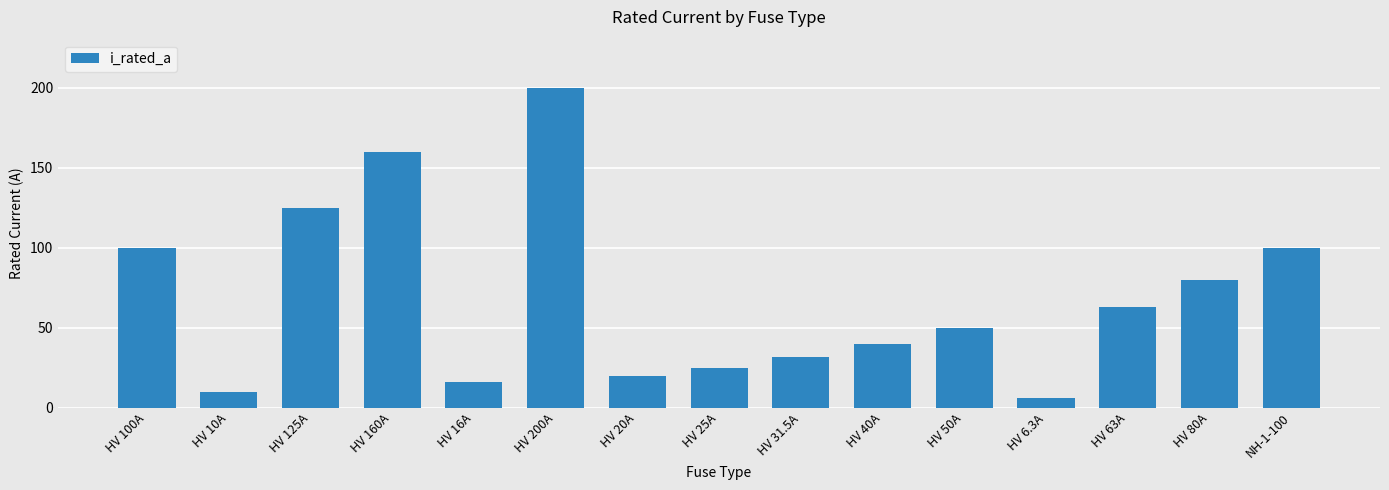

The chart shows a value of 10.0 at HV 10A. True or false?

True